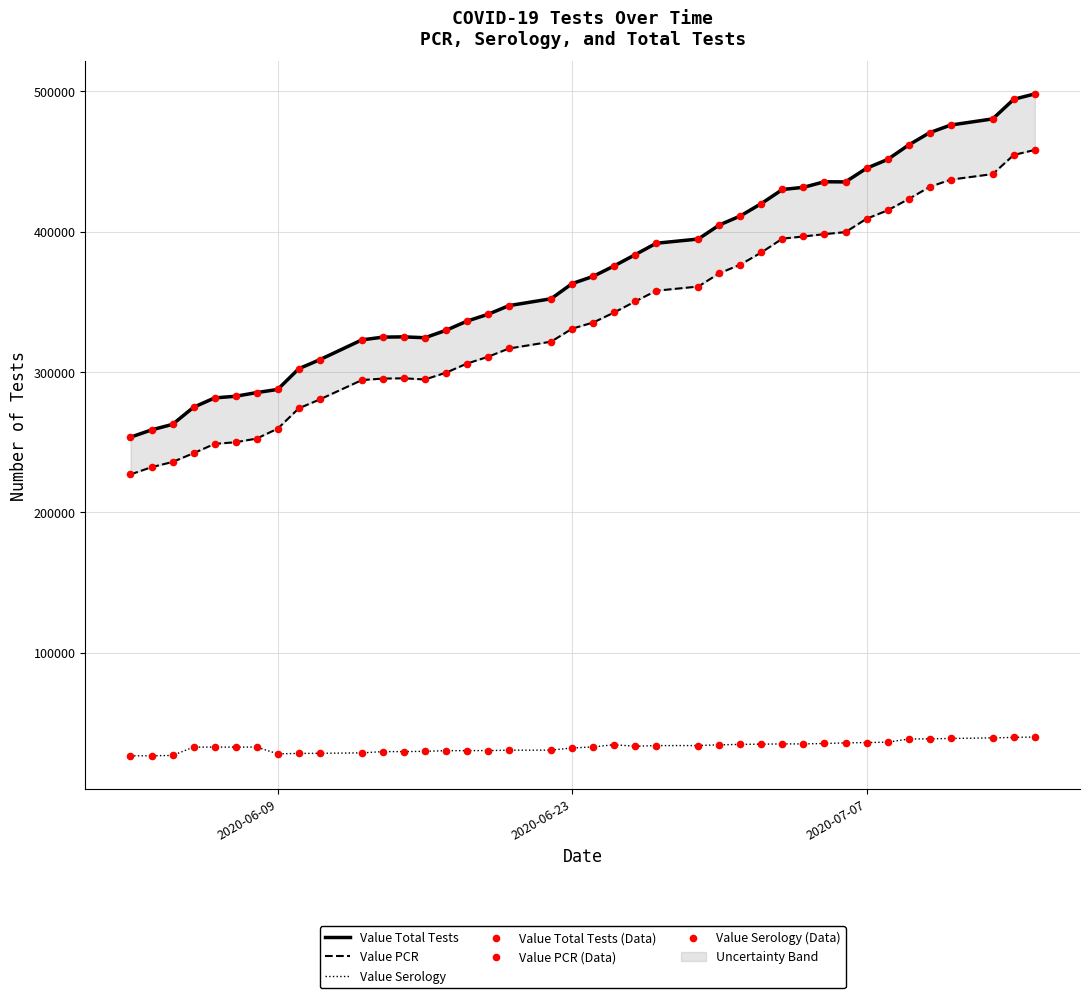

What are all the series names shown in the legend?

Value Total Tests, Value PCR, Value Serology, Value Total Tests (Data), Value PCR (Data), Value Serology (Data)